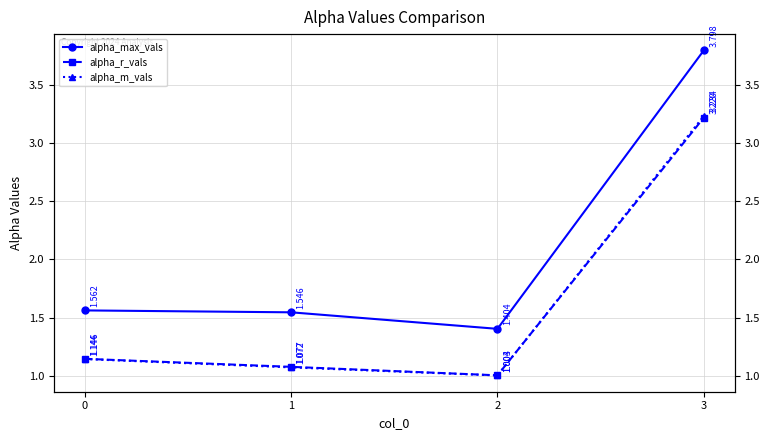

What is the approximate value of alpha_m_vals at 0?

1.1